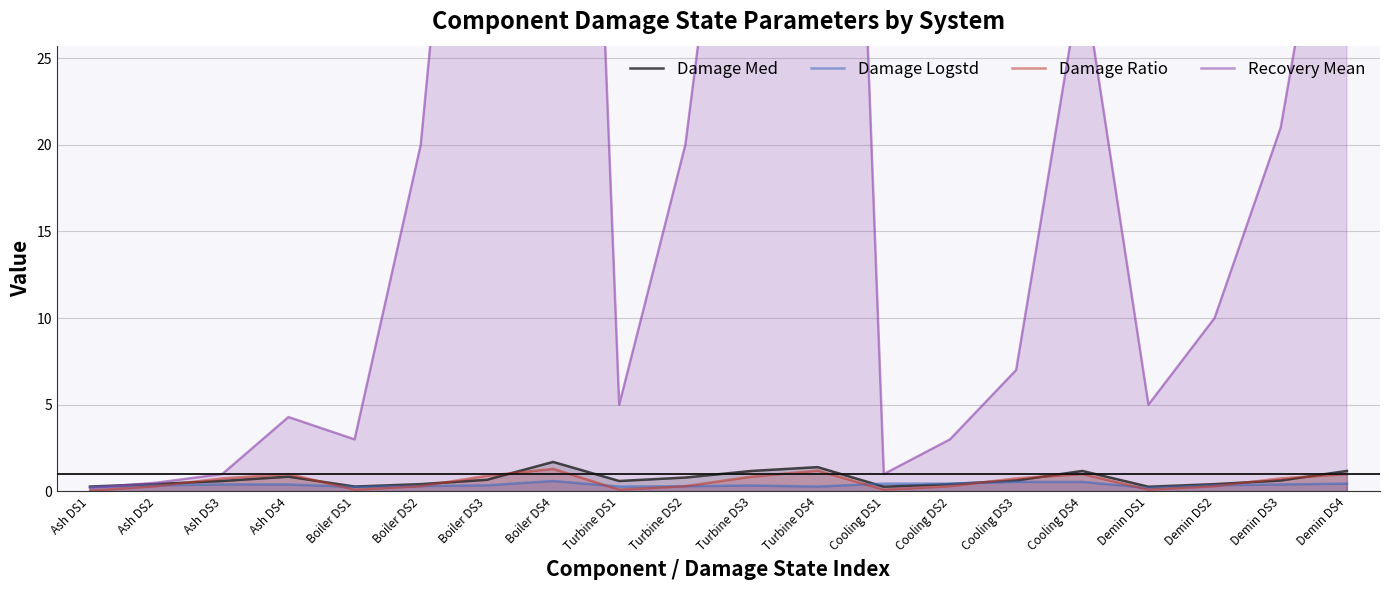

Rank the series at Ash DS4 from lowest to highest value.

Damage Logstd, Damage Med, Damage Ratio, Recovery Mean